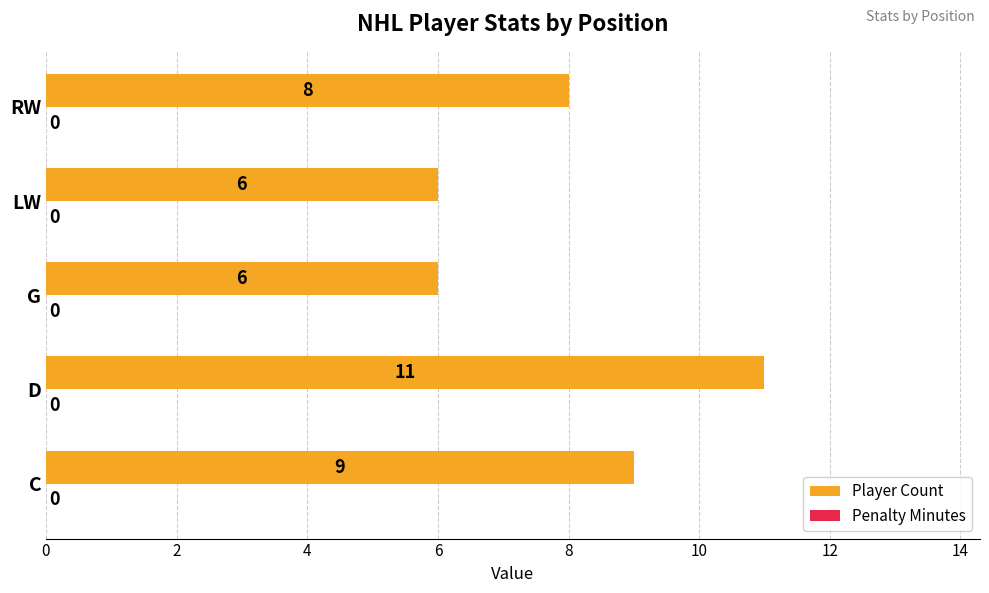

What is the change in value from G to RW?

+2